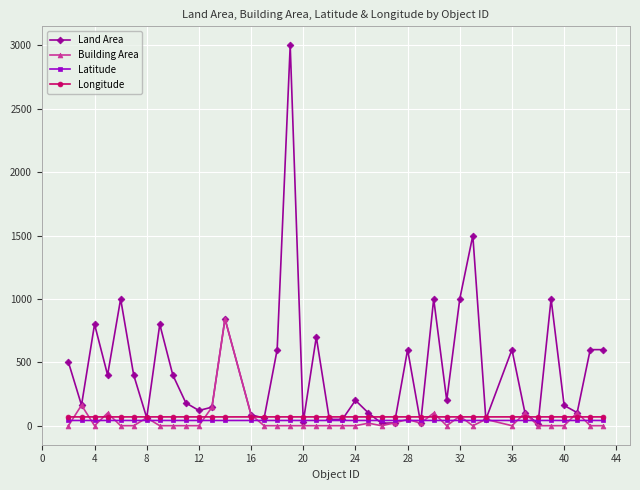

Which series has the largest range (max minus min)?

Land Area